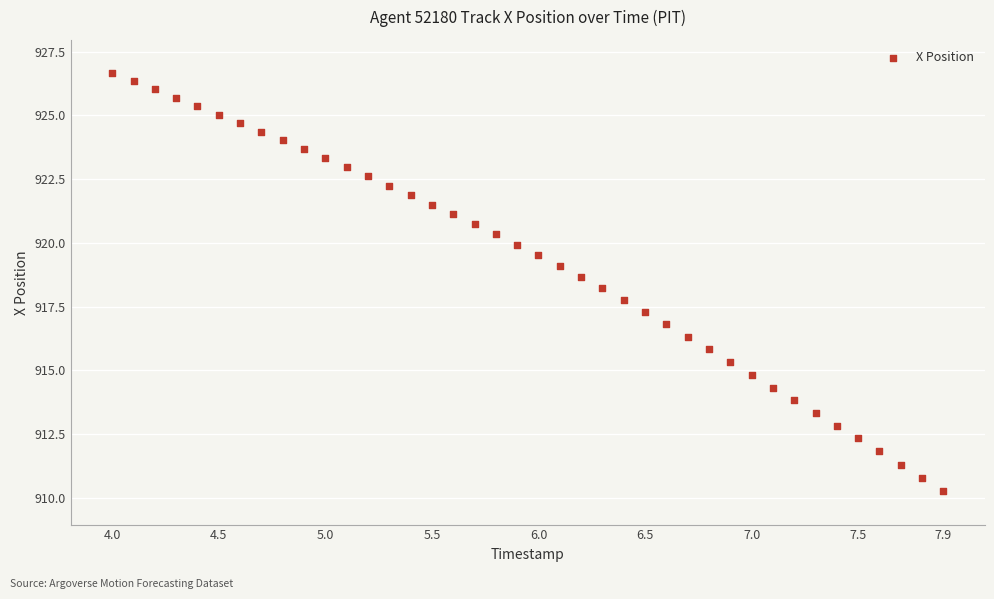

What is the range of X values (max minus min)?

3.9